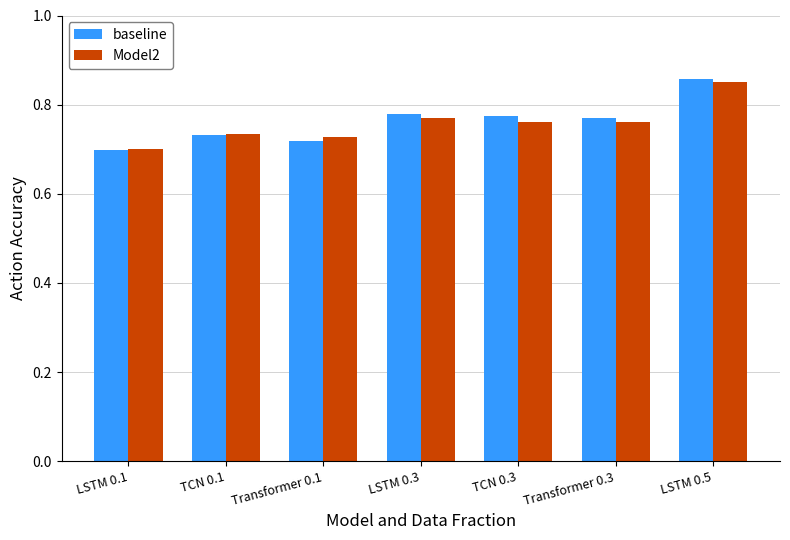

Which series has the widest spread of values?

baseline